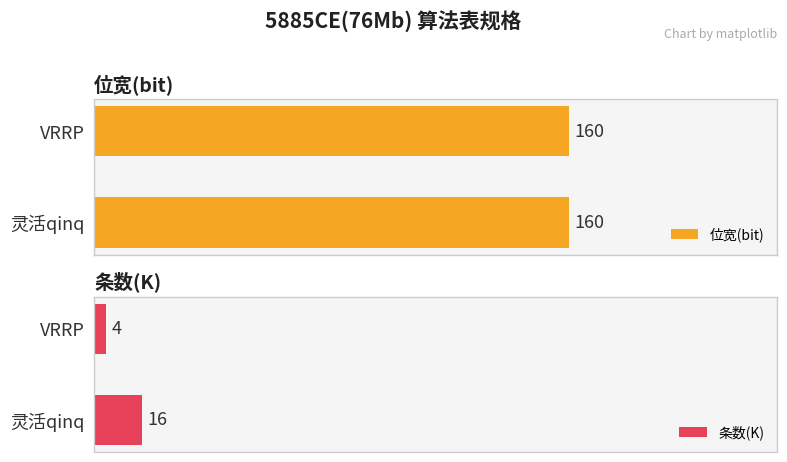

The 条数(K) series shows 2 at VRRP. True or false?

False